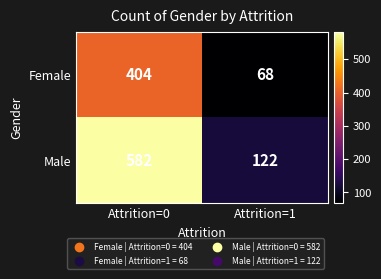

The Male series shows 327 at Attrition=0. True or false?

False